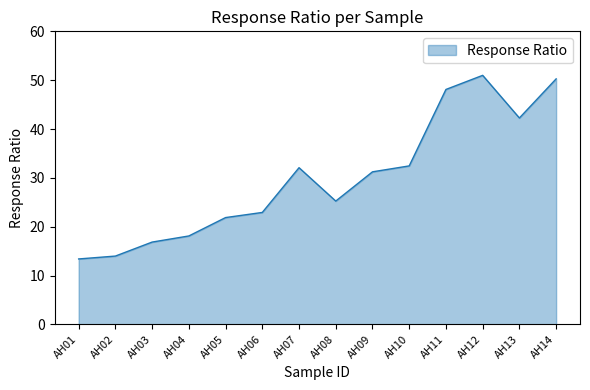

What is the ratio of the value at AH09 to the value at AH06?

1.4